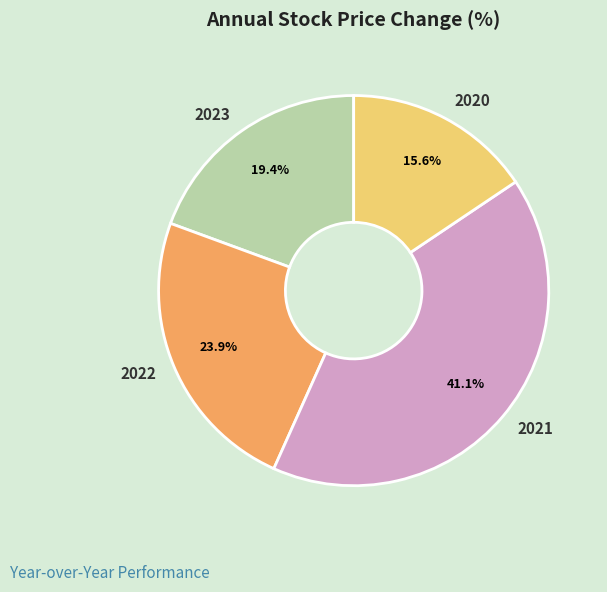

Which slice is the largest?

2021